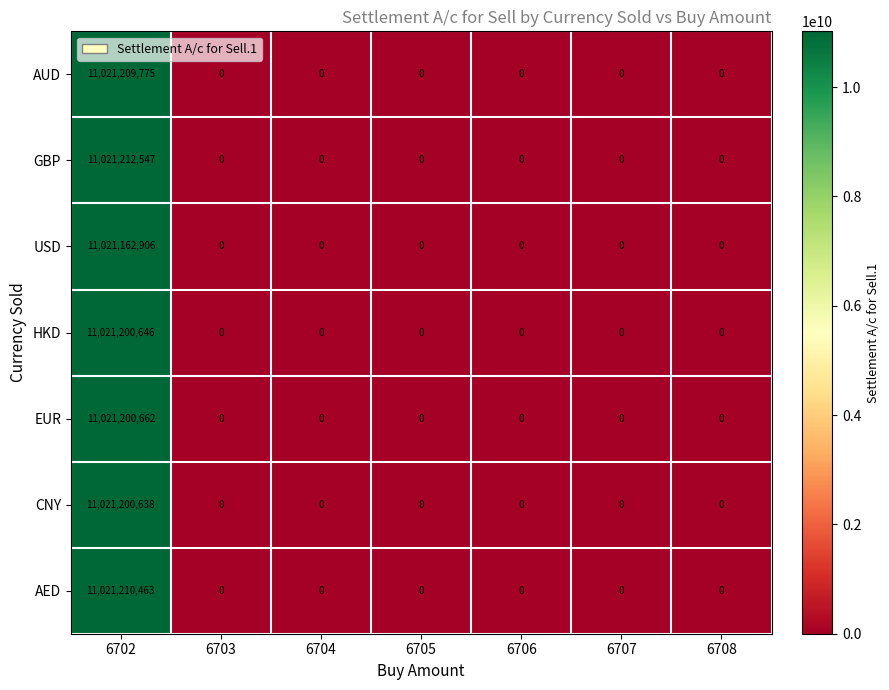

At which label does USD reach its peak?

6702